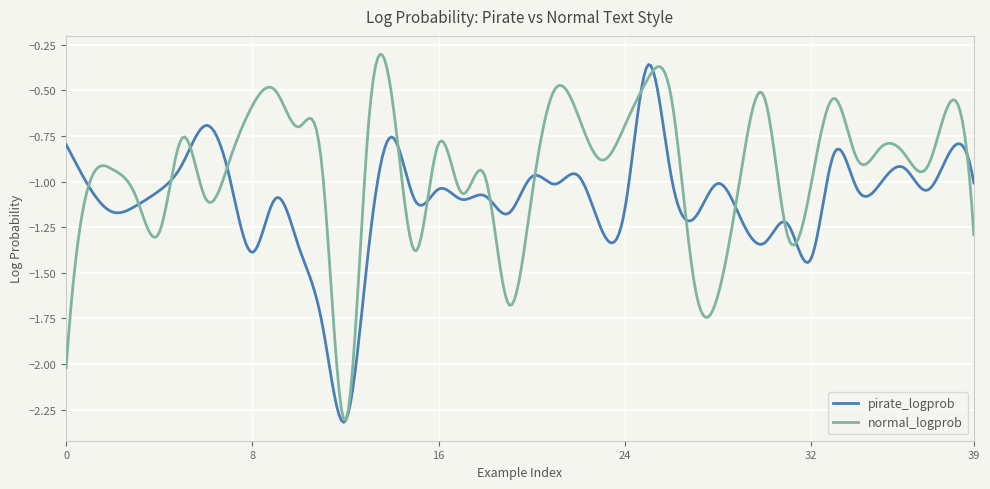

List the series in order of their overall mean, lowest first.

pirate_logprob, normal_logprob